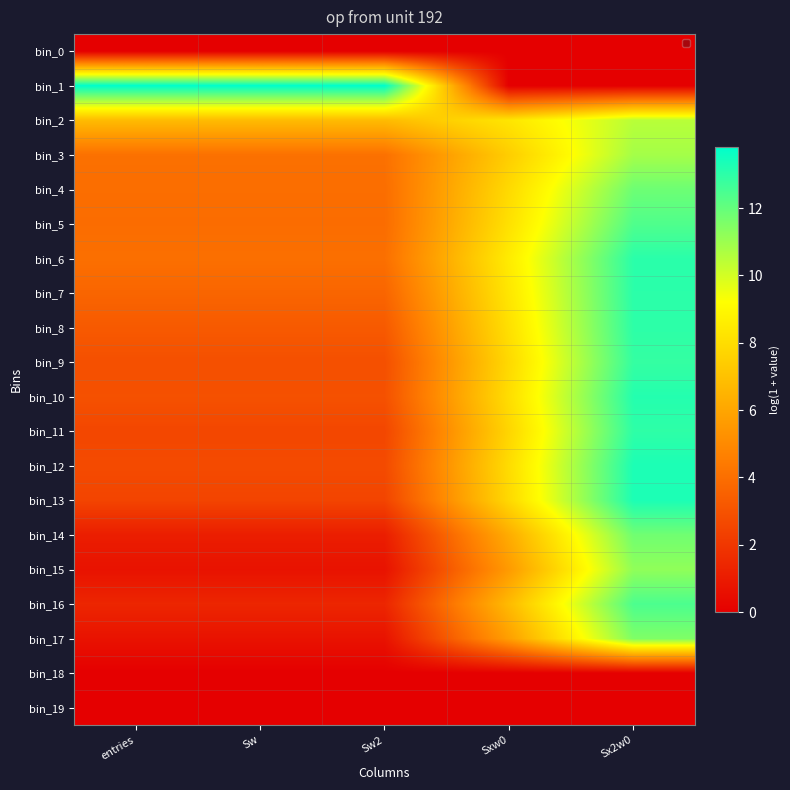

At which category does the chart reach its peak across all series?

entries